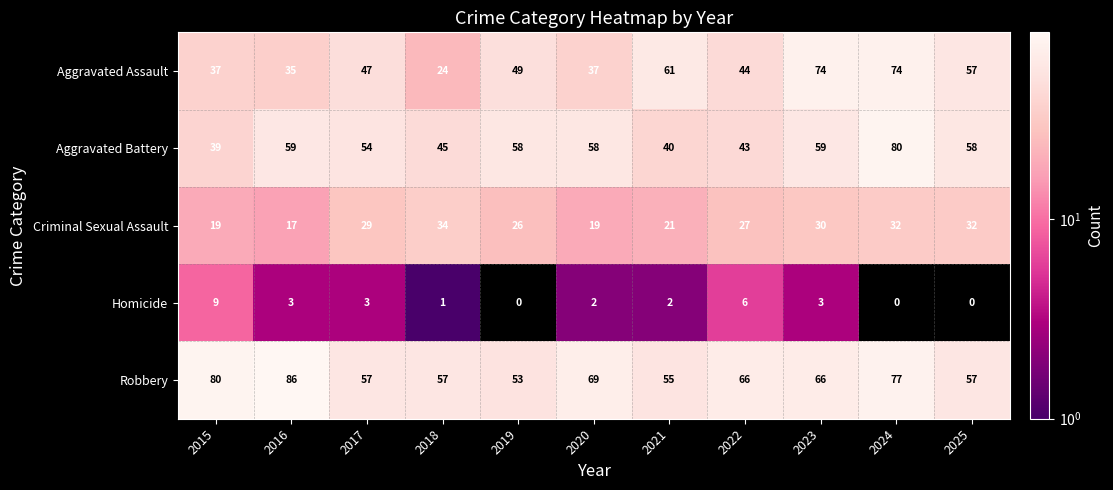

What is the difference between the maximum and minimum values in the Homicide series?

9